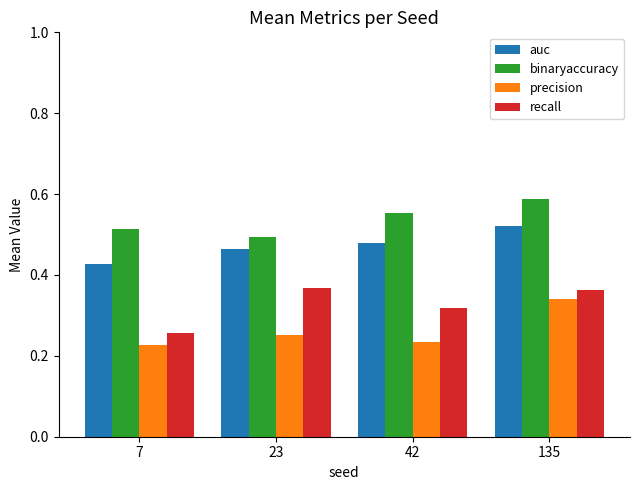

At which label does precision reach its minimum?

7